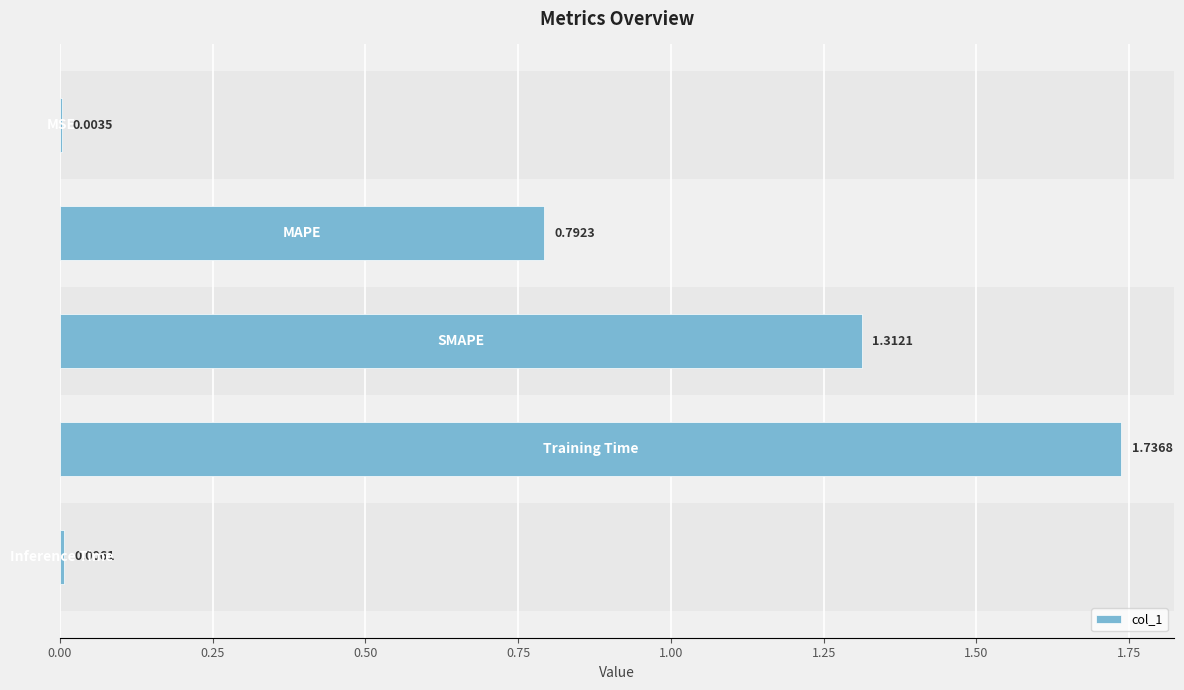

What is the difference between the second highest and second lowest values?

1.3